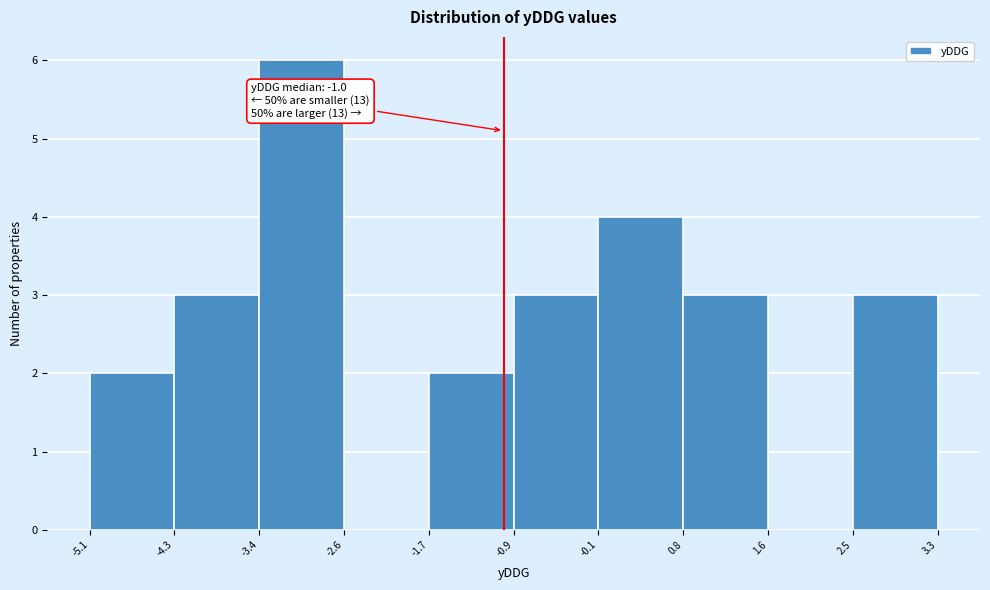

Over which range of the x-axis is the bar tallest?

-3.4 to -2.6